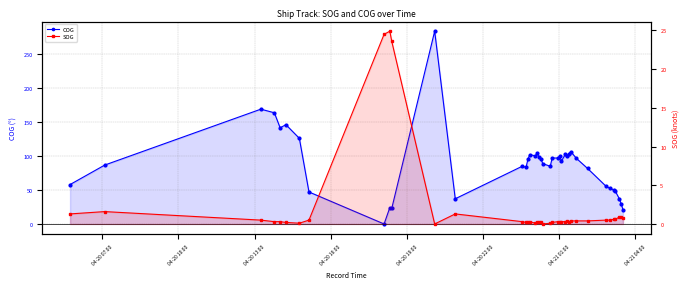

At which category does COG reach its first local peak?

04-20 13:00